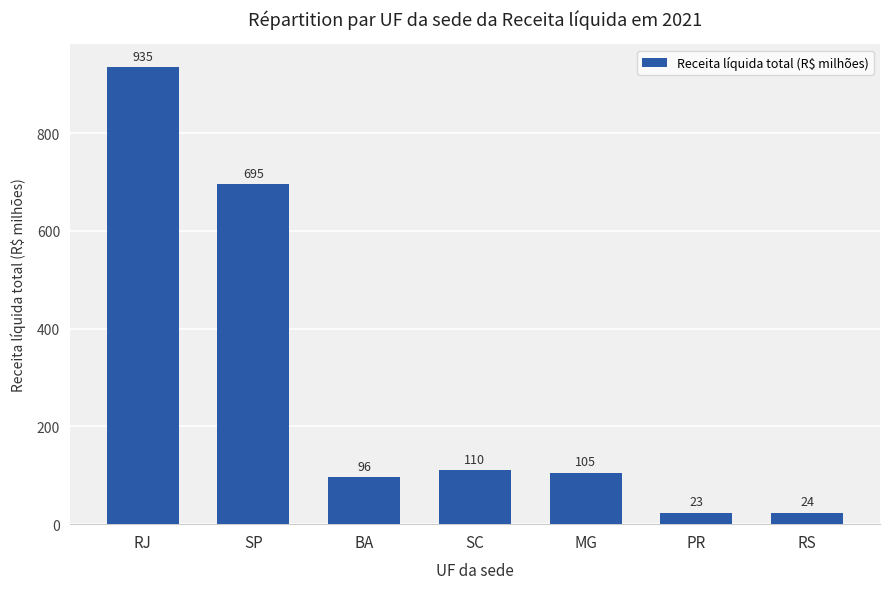

What is the label of the 7th bar from the right?

RJ